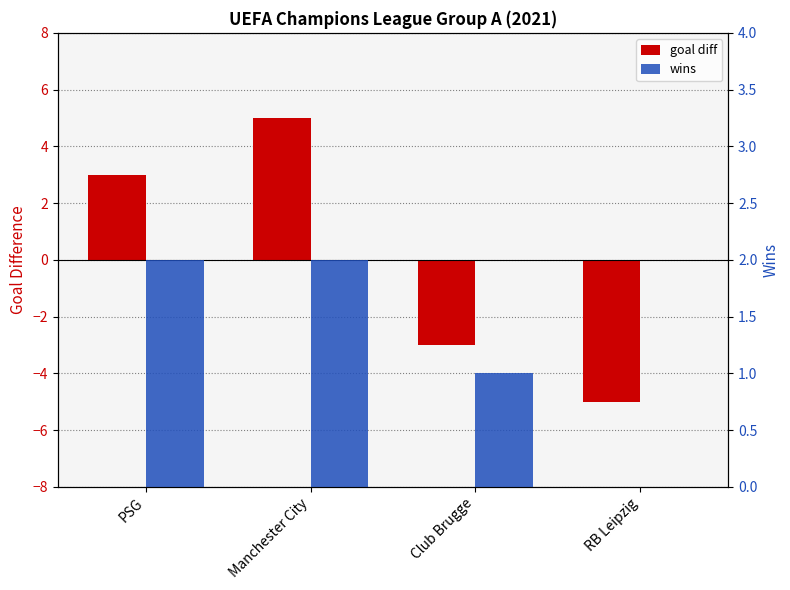

What is the value of the goal diff bar at the 4th from the left?

-5